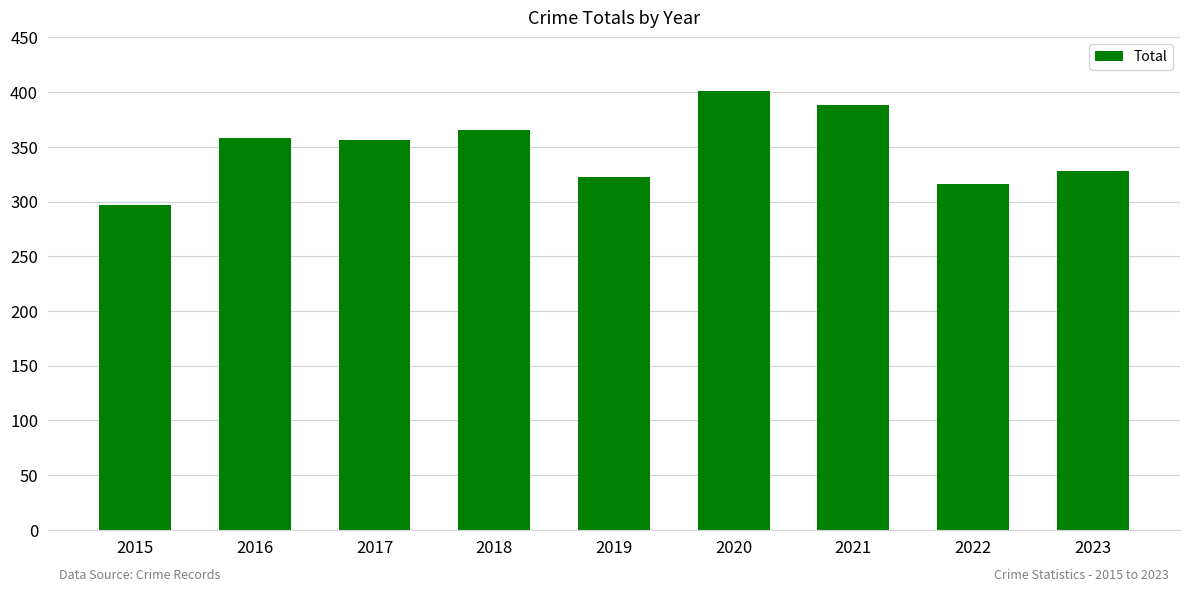

How many data points does each series have?

9